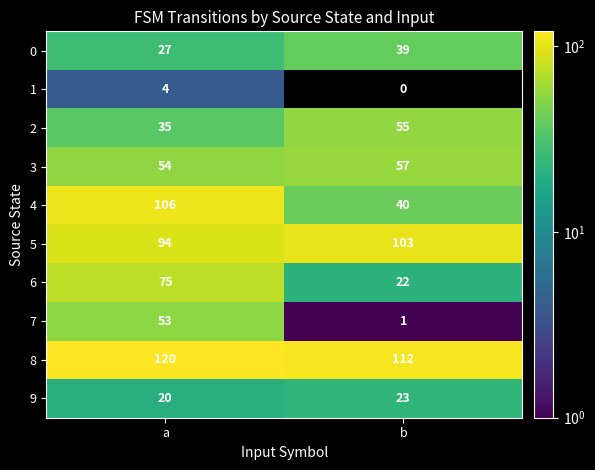

What value does the 9 series have at b?

23